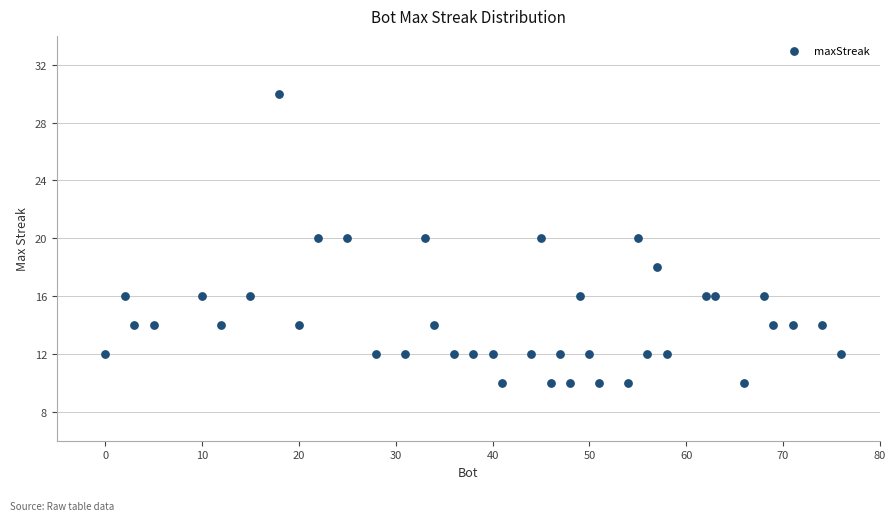

What is the range of Y values (max minus min)?

20